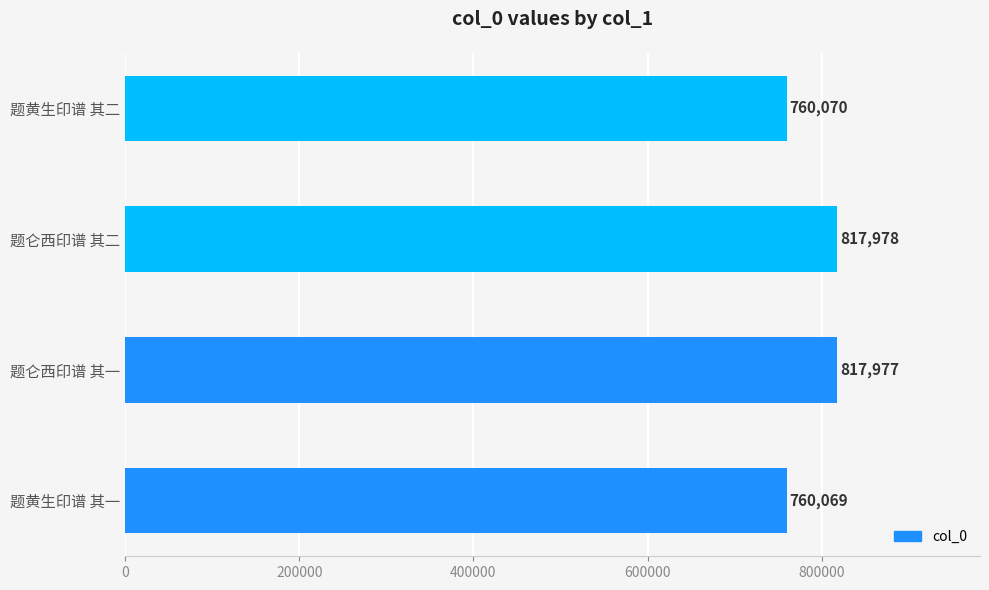

Is it true that the value at 题仑西印谱 其一 is 1372470?

False